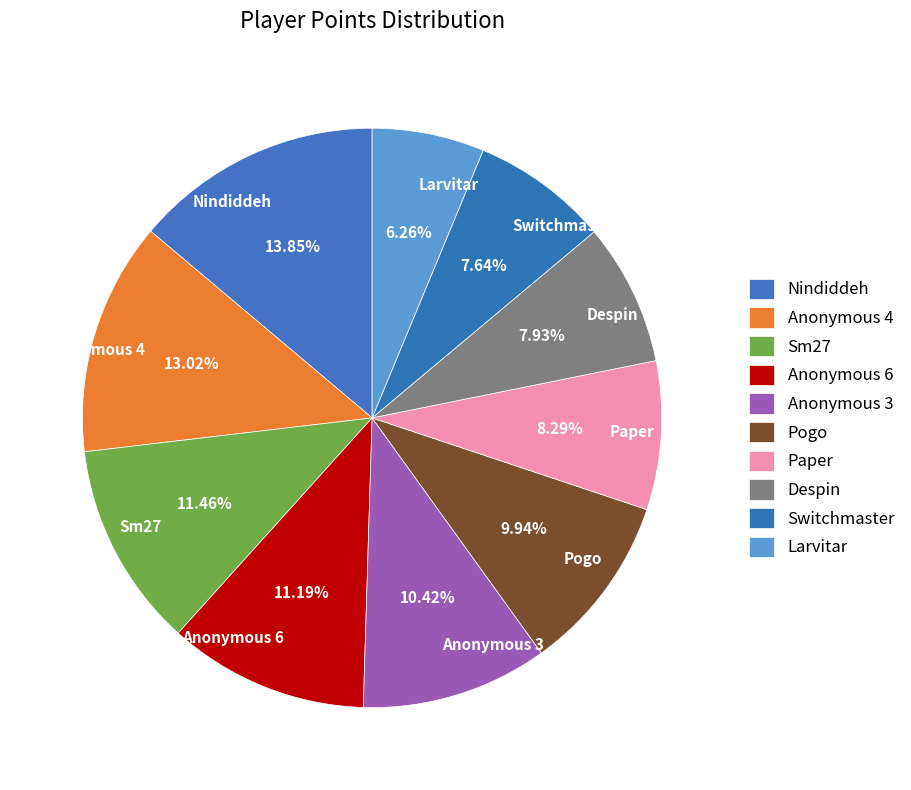

True or false: Larvitar accounts for 6% of the total.

True